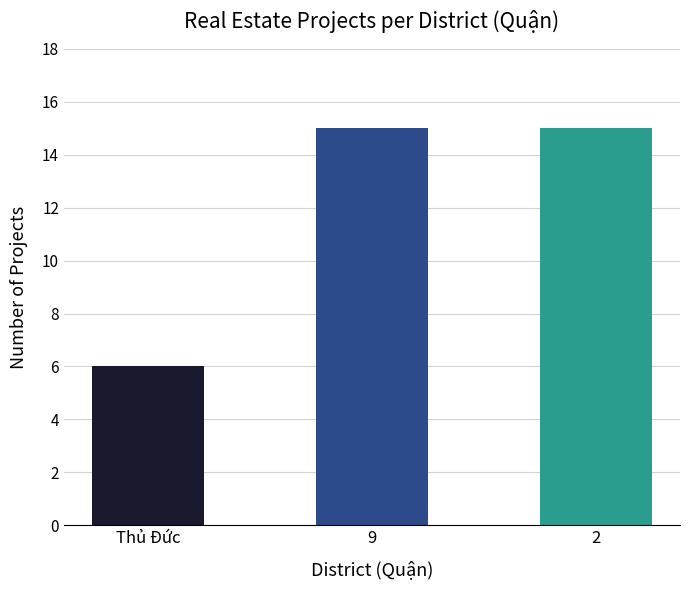

What is the label of the 3rd bar from the right?

Thủ Đức